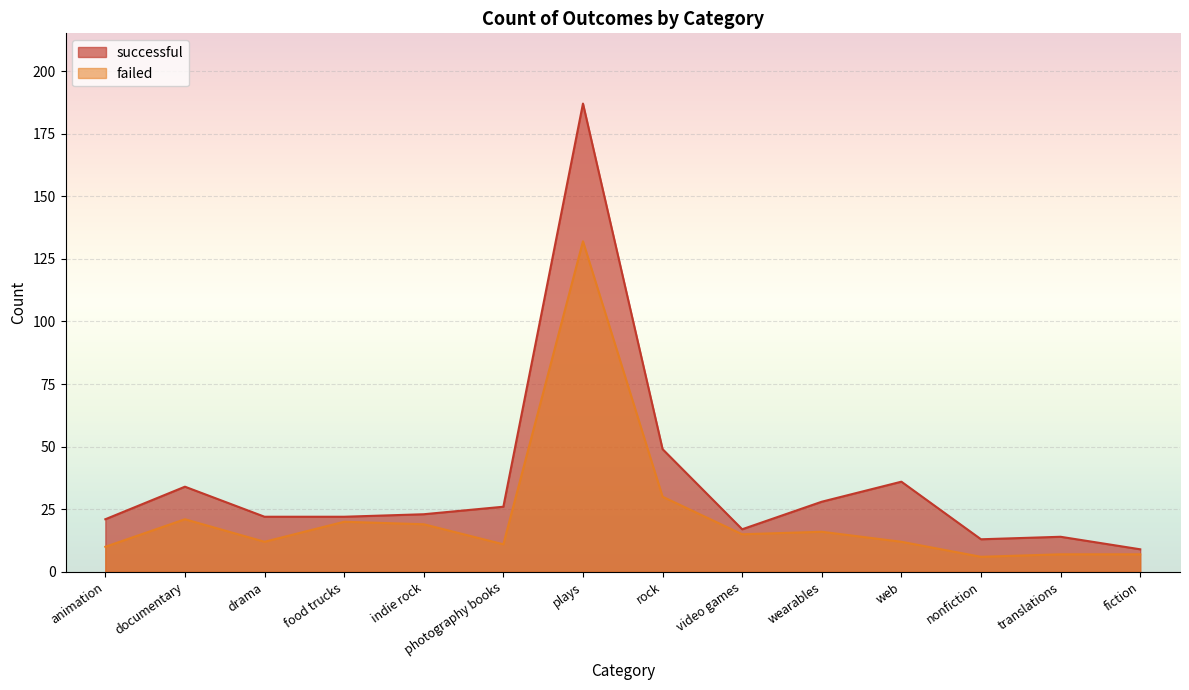

The successful series shows 21 at translations. True or false?

False